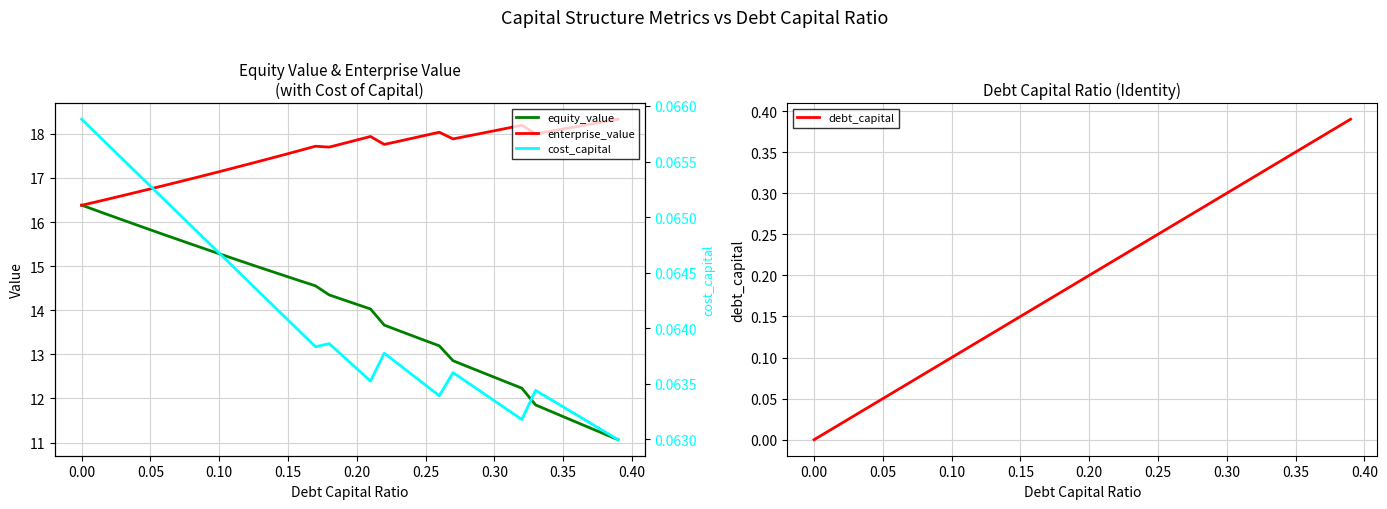

True or false: equity_value and debt_capital cross at least once.

False